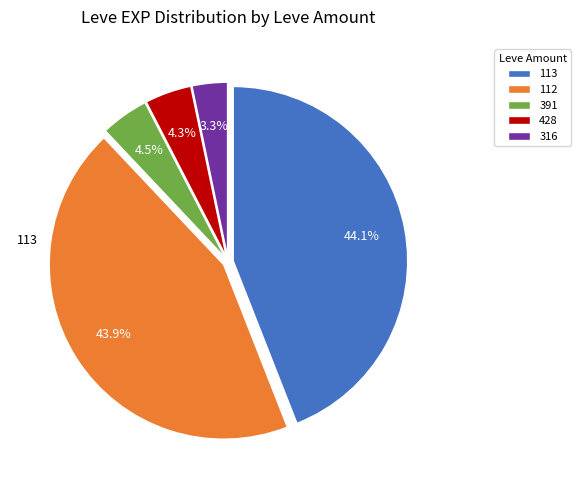

Between 316 and 391, which is larger?

391